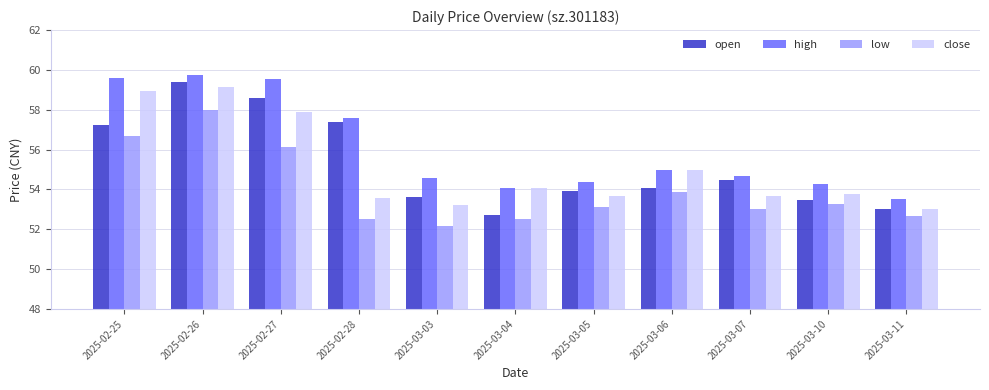

How many data points does each series have?

11